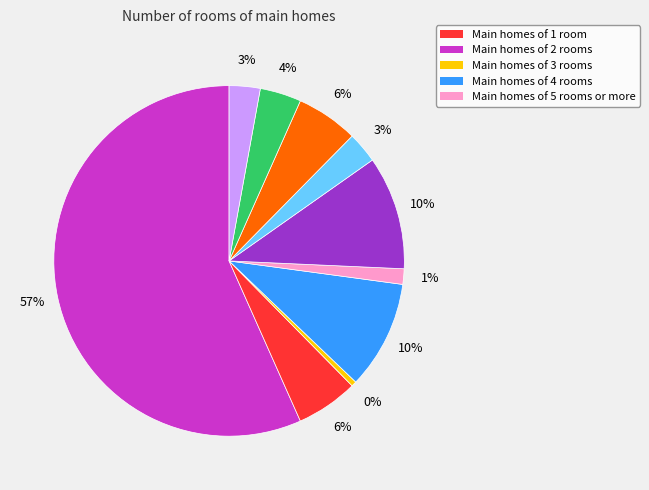

Does any single category account for the majority?

Yes